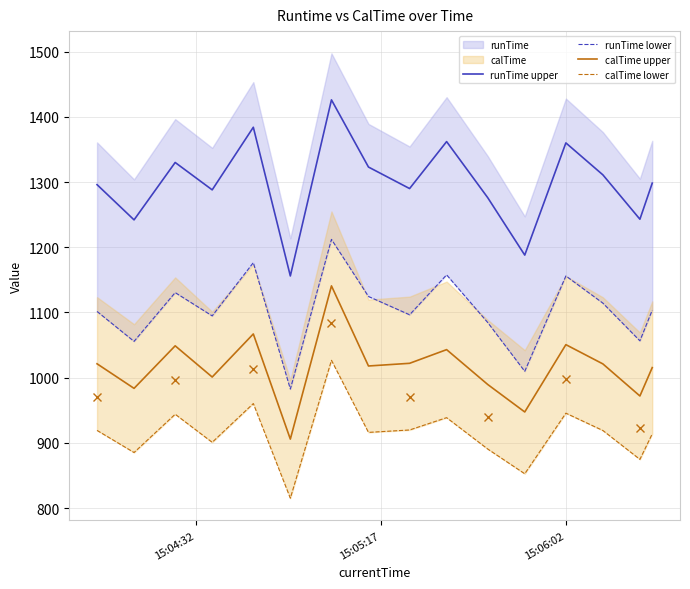

What is the maximum value for runTime upper?

1426.0